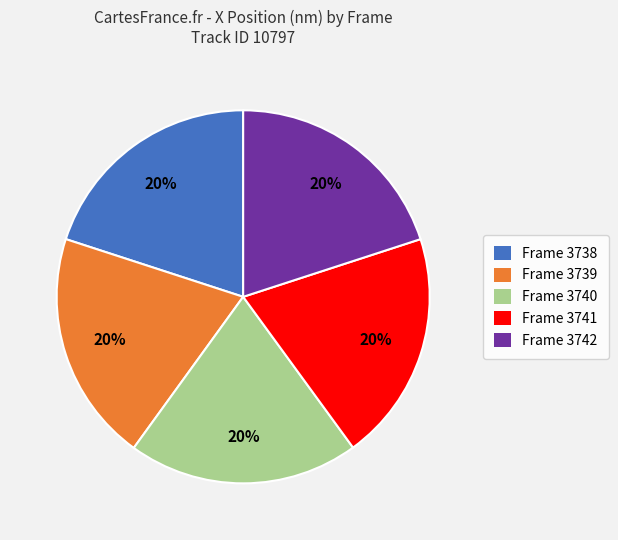

Do Frame 3742 and Frame 3741 together represent more than half of the pie?

No